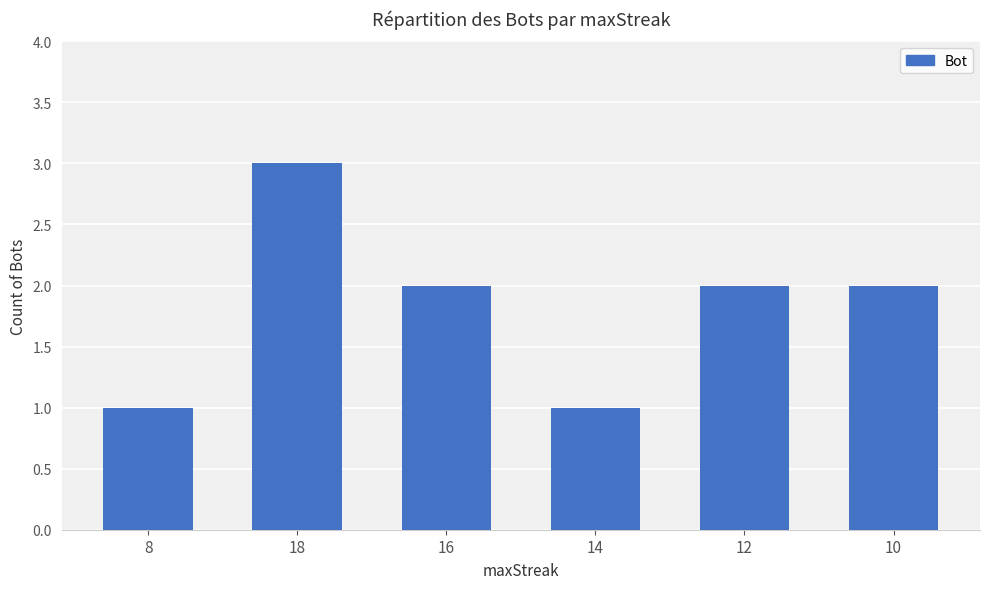

What position from the left is 8?

1